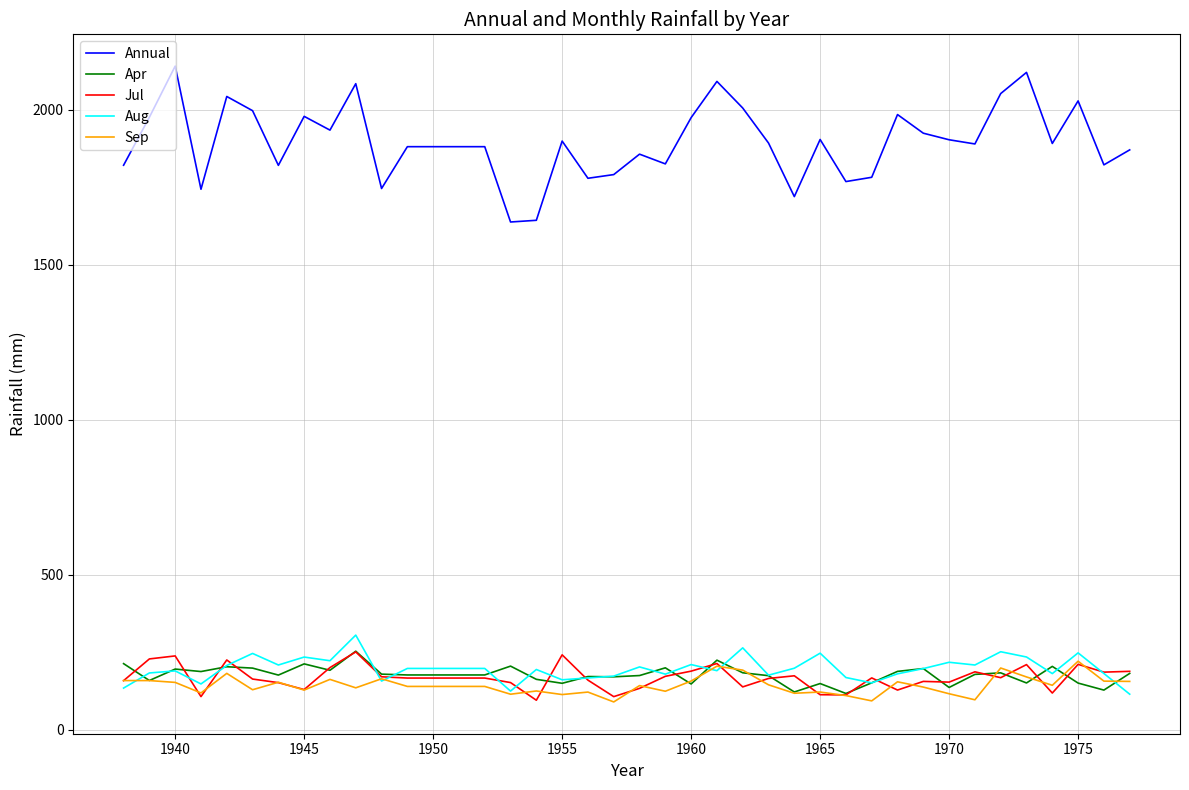

Which series has the largest total across all categories?

Annual